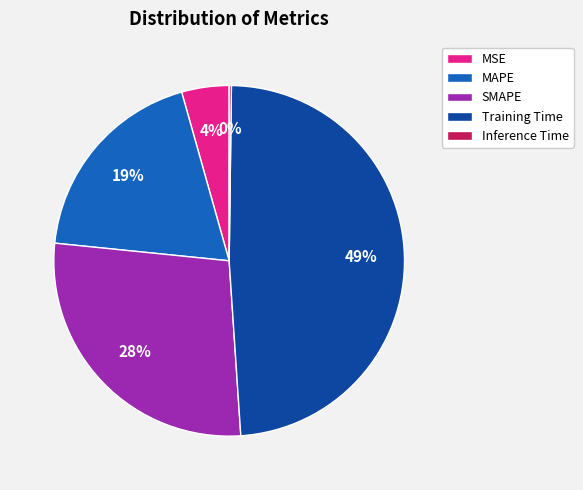

True or false: SMAPE accounts for 36% of the total.

False